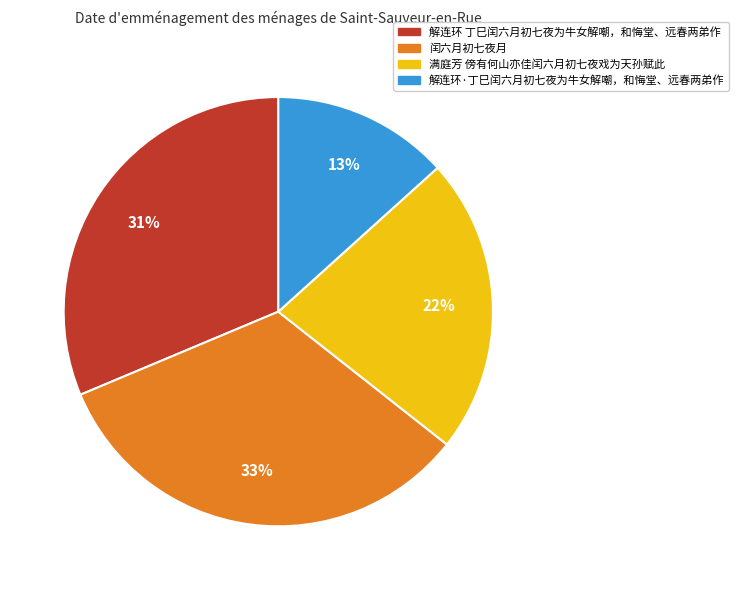

True or false: 闰六月初七夜月 accounts for 33% of the total.

True